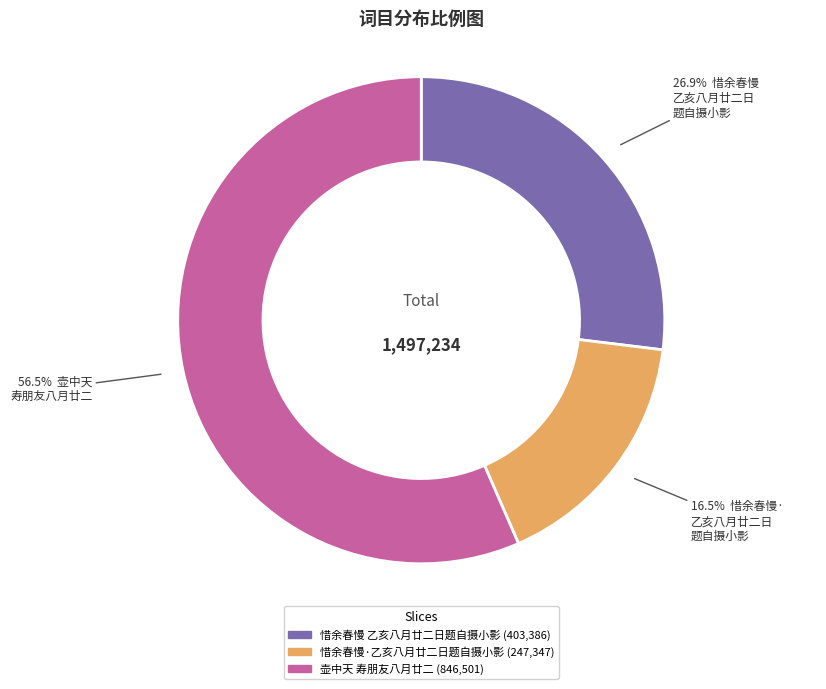

How many segments does this pie chart have?

3